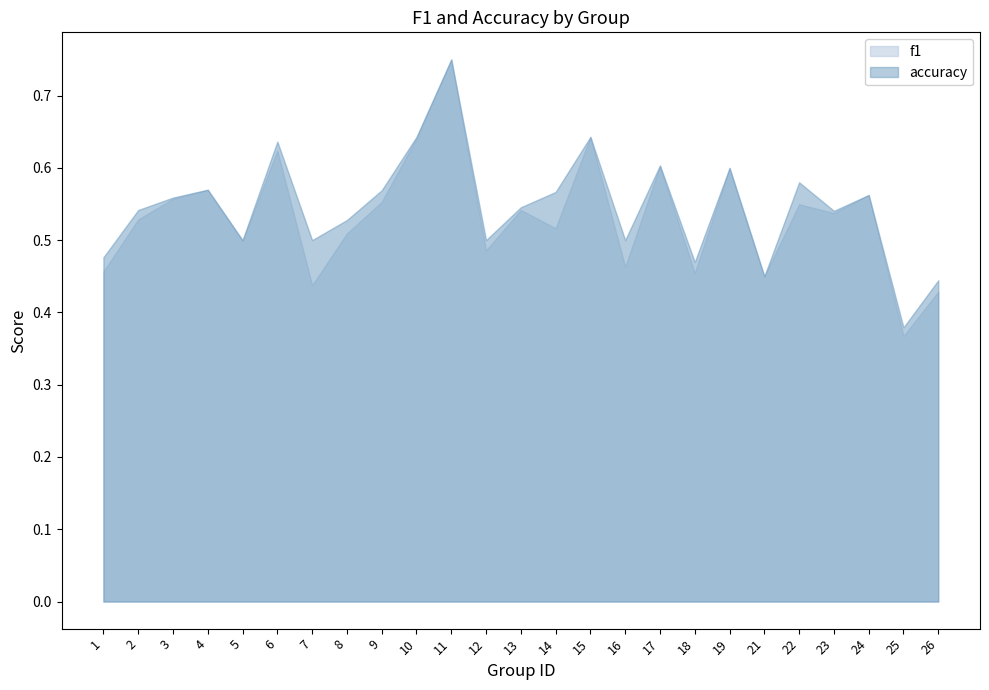

What is the minimum value shown in the chart?

0.4